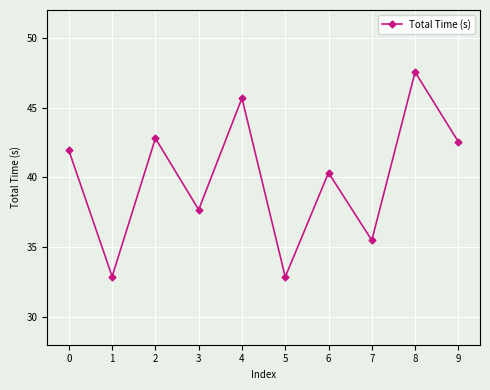

How many lines are shown in the chart?

1